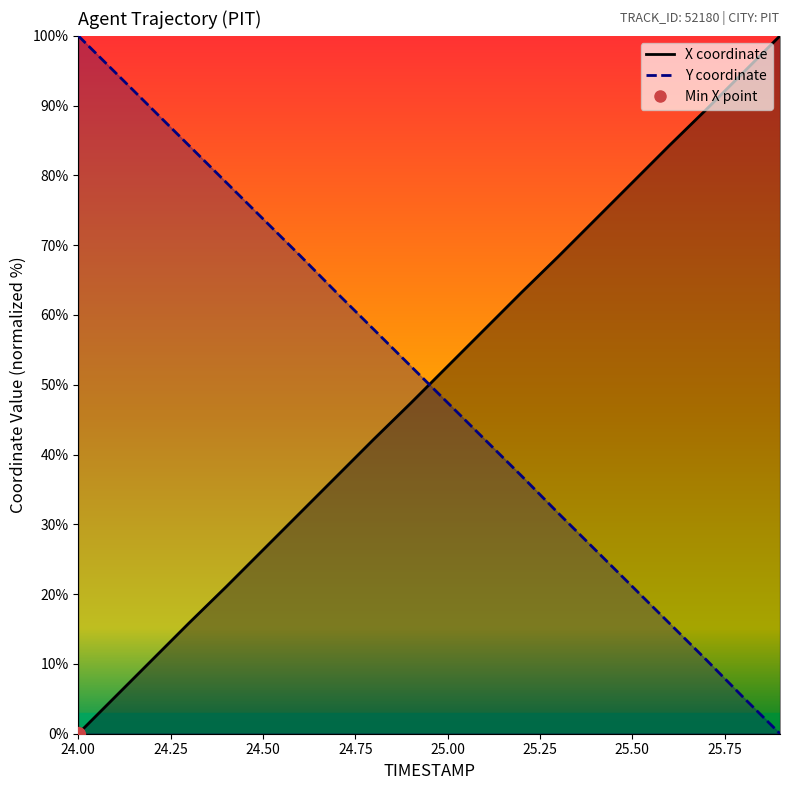

What is the label of the 13th point from the left?

25.2